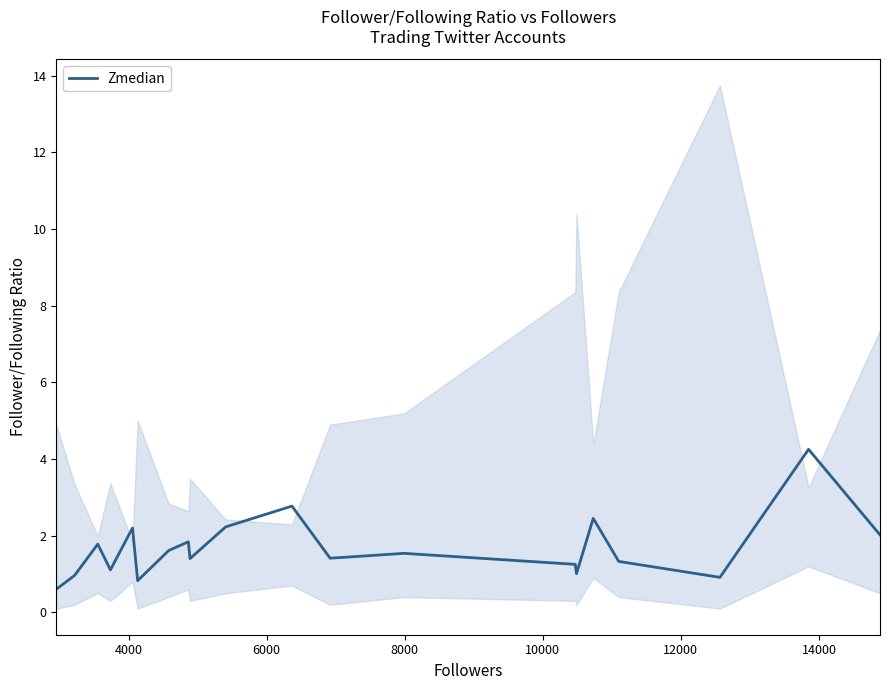

What is the minimum value for Zmedian?

0.6